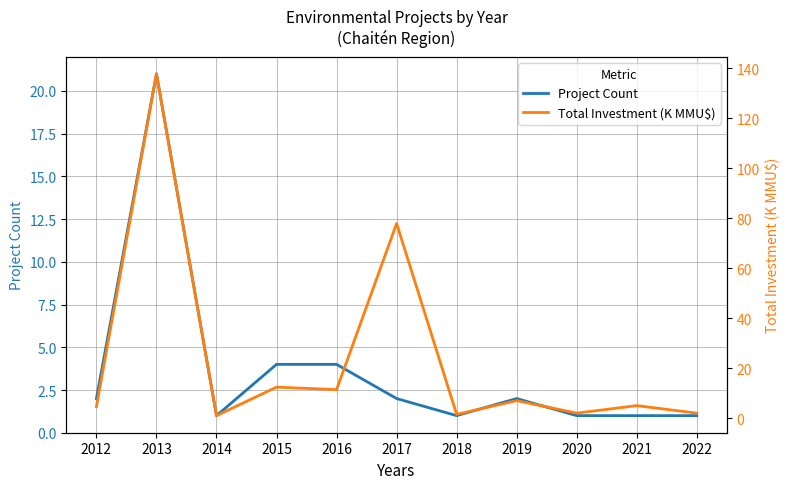

The value of Total Investment (K MMU$) at 2016 is 15.6. True or false?

False